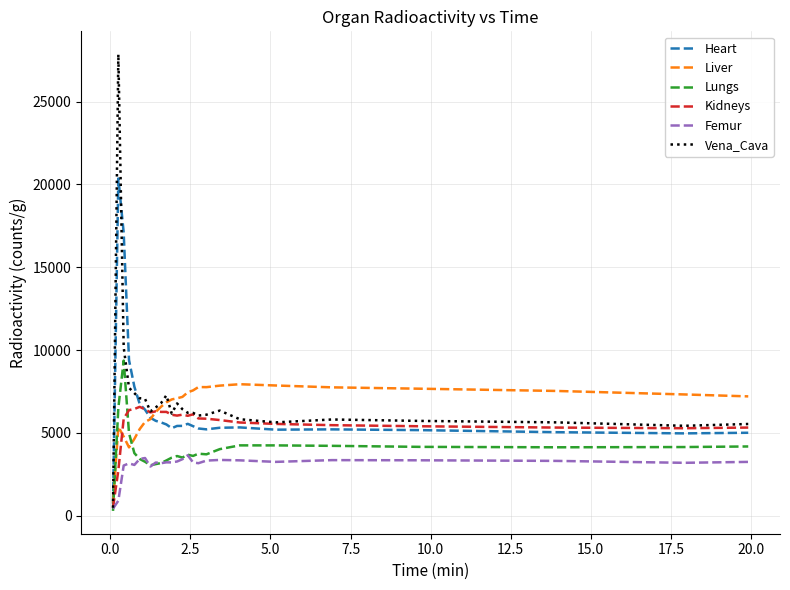

What is the highest value of the Kidneys series?

6566.8